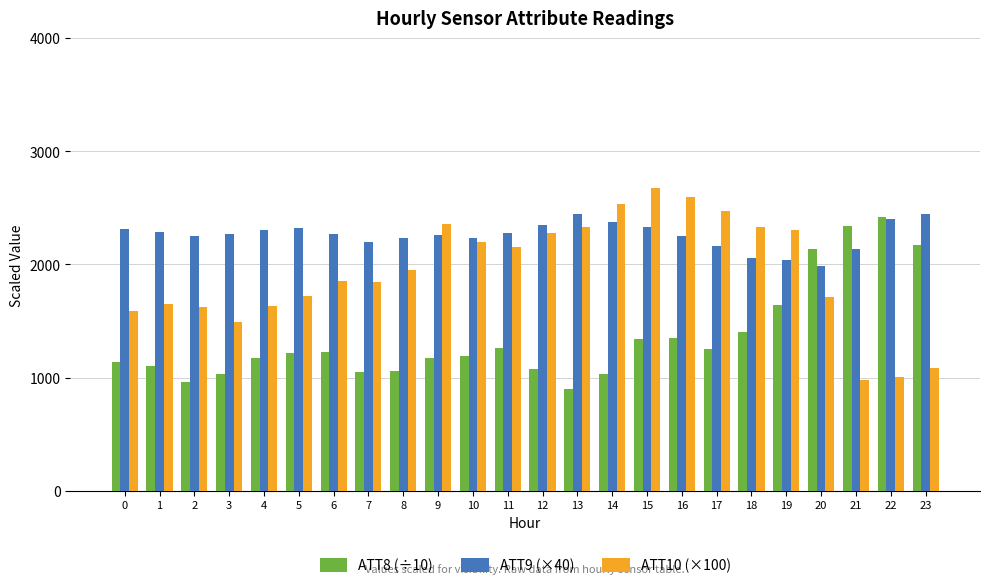

Read the ATT8 (÷10) value at 22.

2420.0